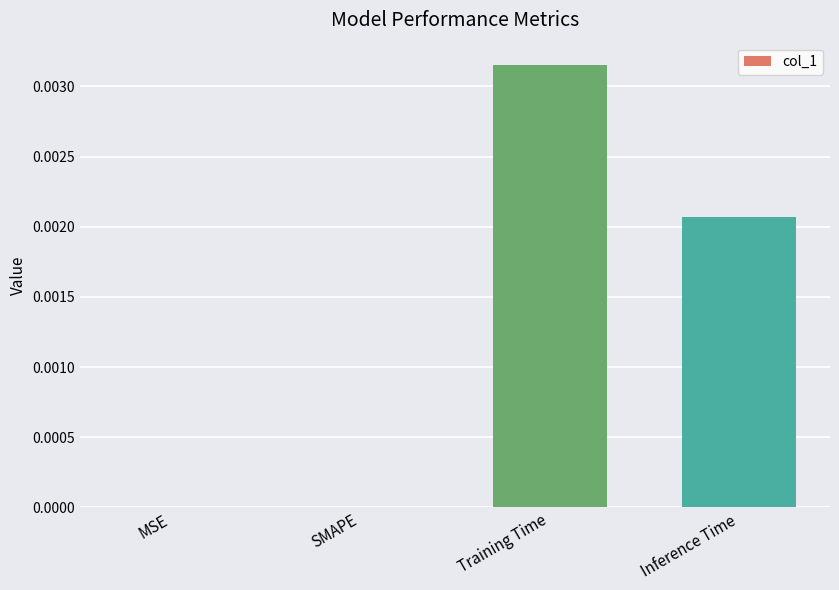

The chart shows a value of 0.0 at Training Time. True or false?

True